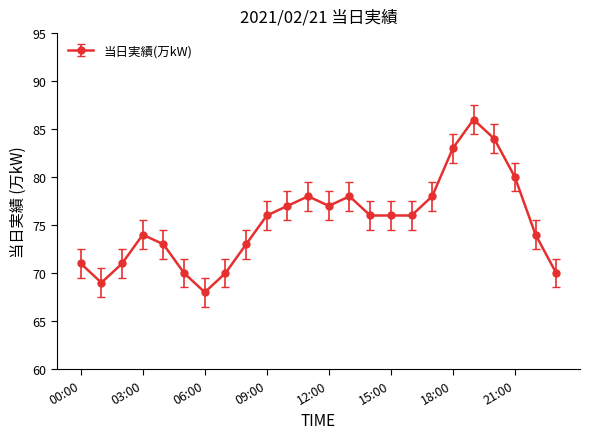

What is the smallest value displayed?

68